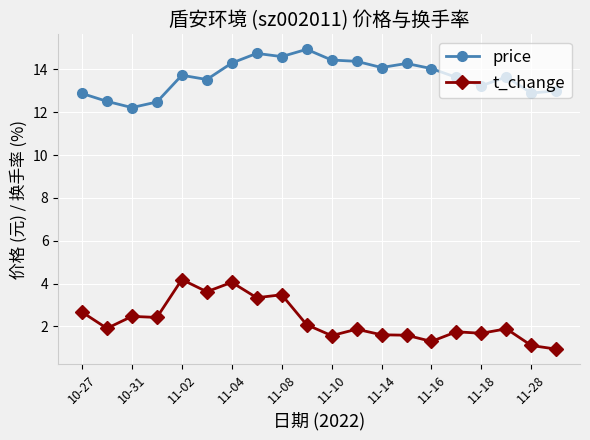

Rank the series by their average value, from highest to lowest.

price, t_change